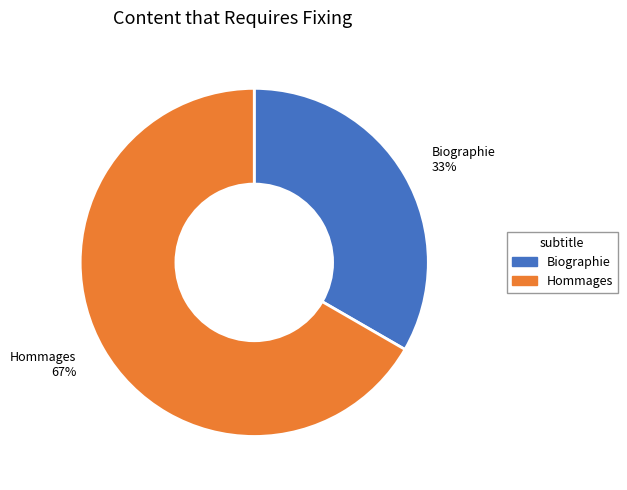

How many slices are in this pie chart?

2